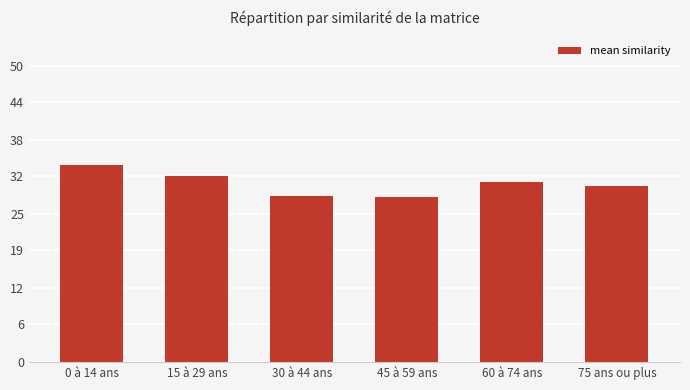

Are the bars horizontal?

No